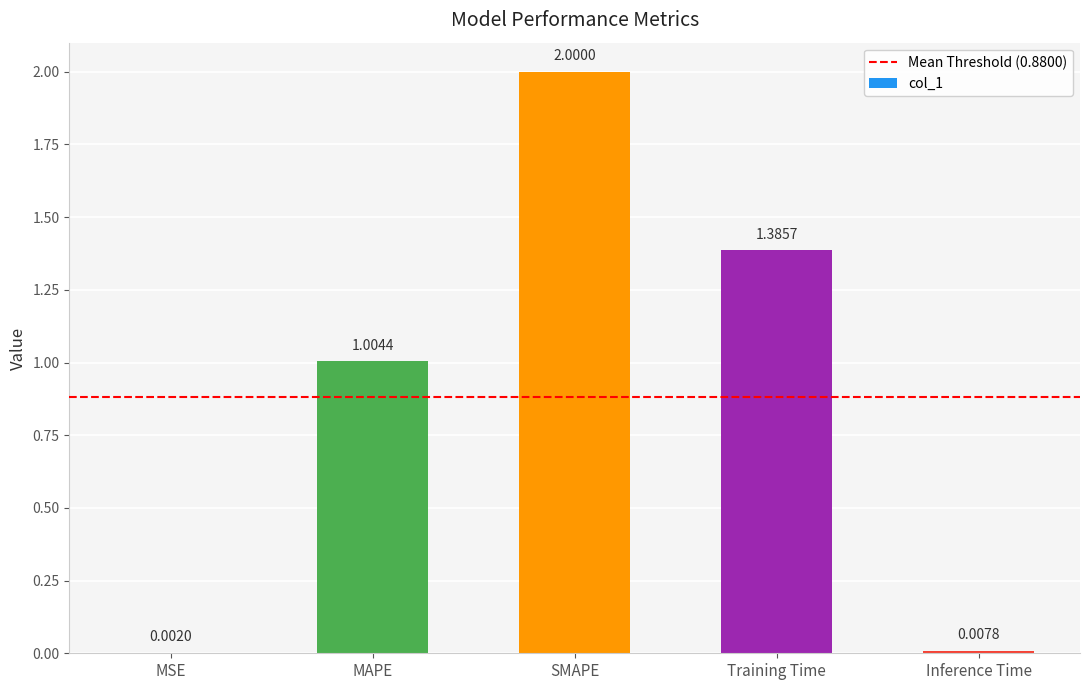

How many series are shown in this chart?

1